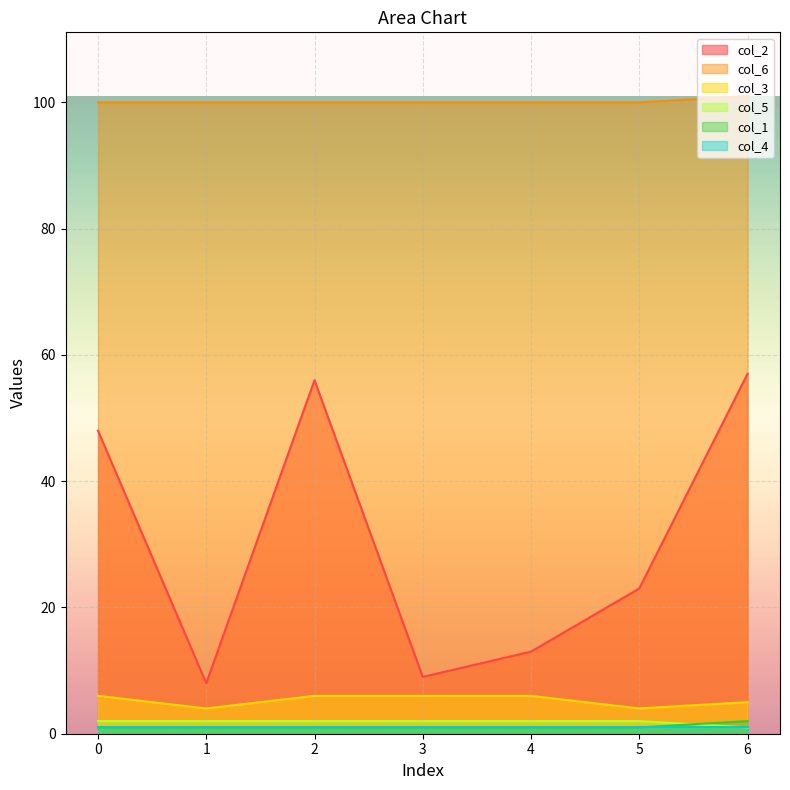

The col_6 series shows 100 at 0. True or false?

True